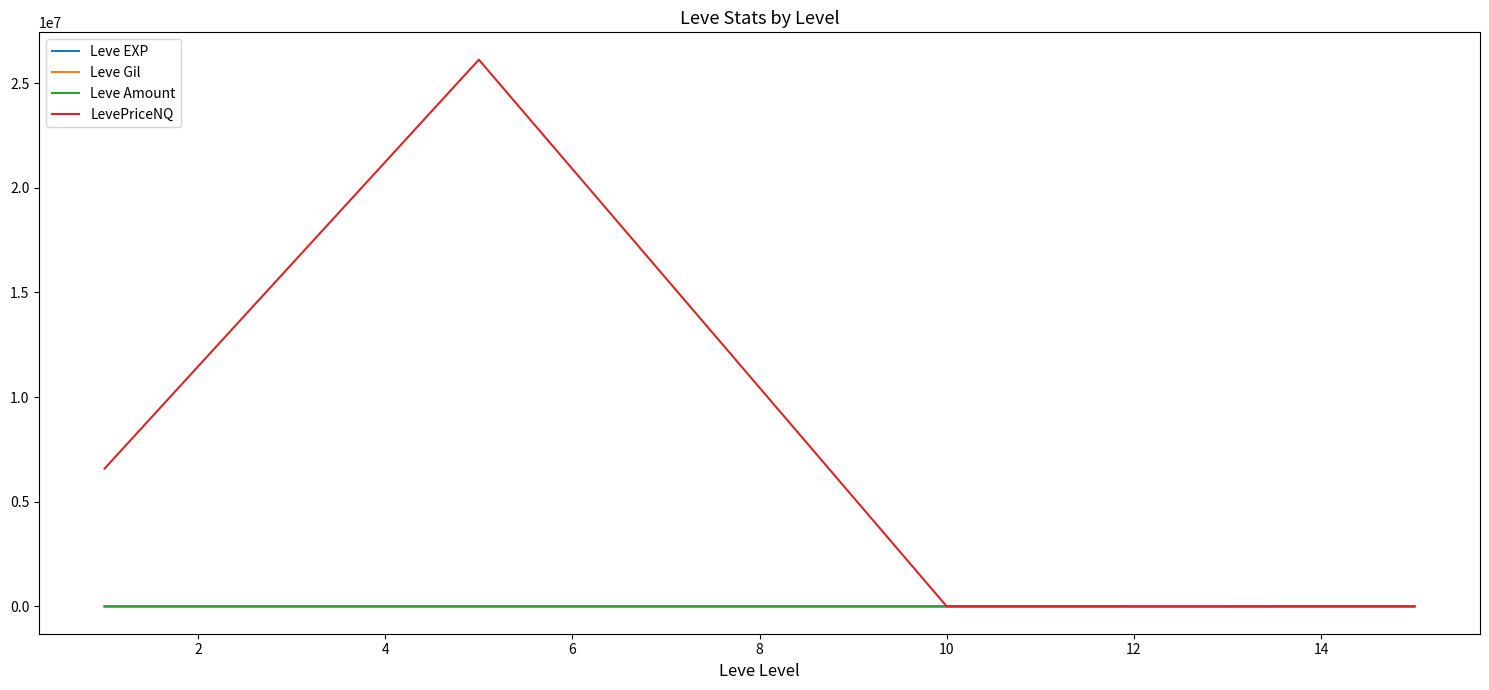

What is the maximum value shown in the chart?

26122742.8